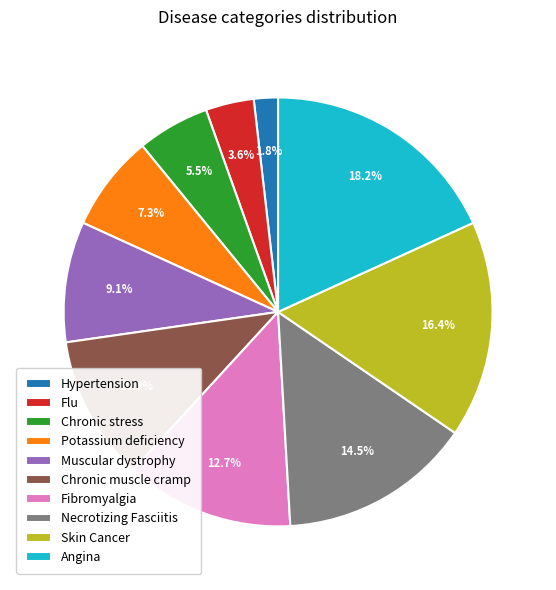

Combined, do Chronic muscle cramp and Necrotizing Fasciitis account for over 50%?

No